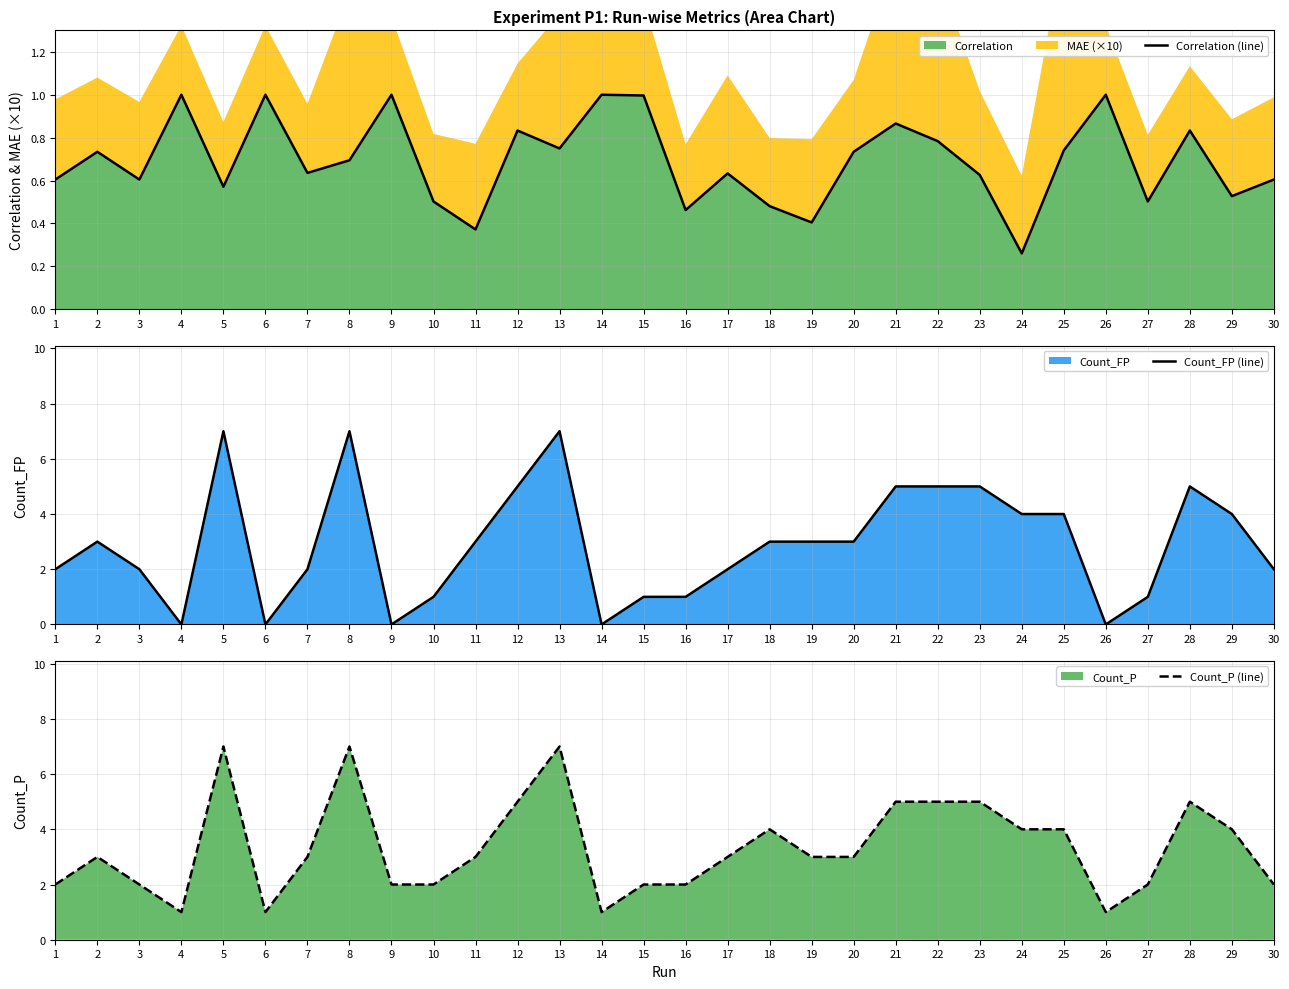

What is the difference between the maximum and minimum values in the Correlation (line) series?

0.7